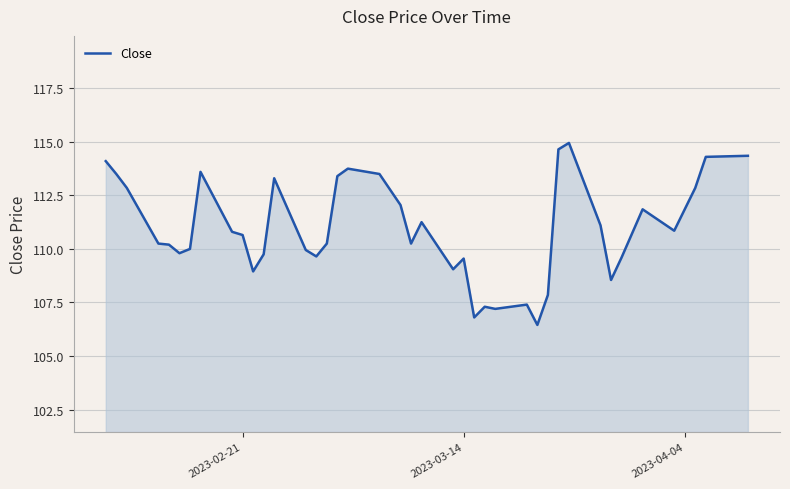

What is the maximum value shown in the chart?

115.0